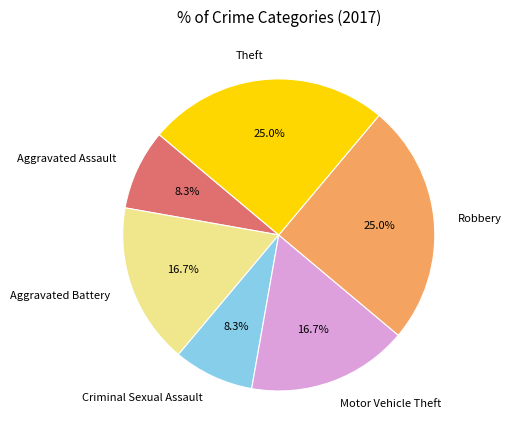

Approximately how many times larger is the value at Robbery compared to Aggravated Battery?

1.5